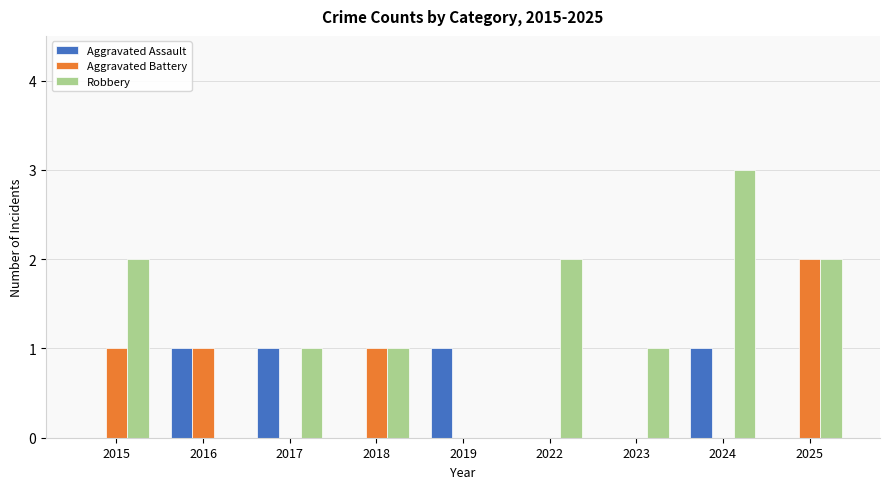

Between 2017 and 2024, which series saw the biggest shift?

Robbery